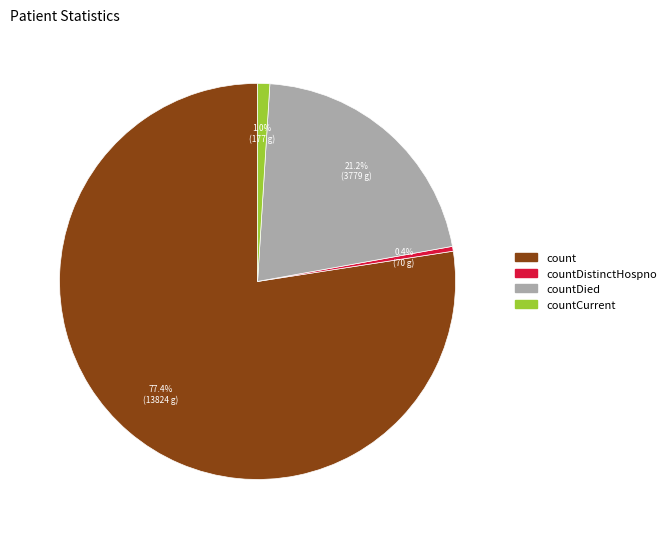

Rank the categories by value from lowest to highest.

countDistinctHospno, countCurrent, countDied, count